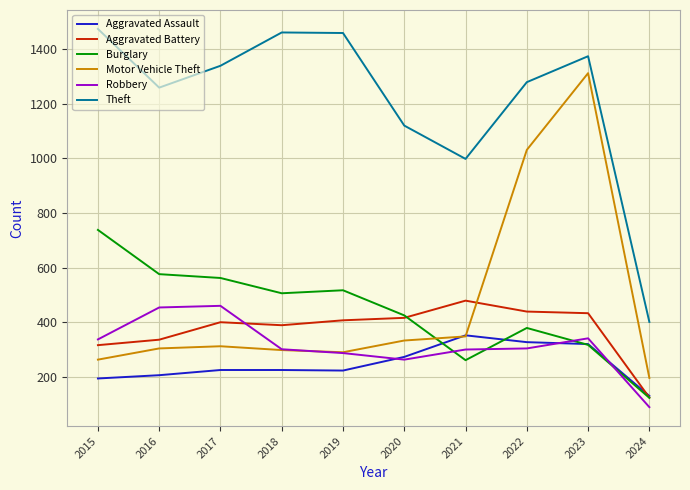

The value of Aggravated Assault at 2020 is 448. True or false?

False